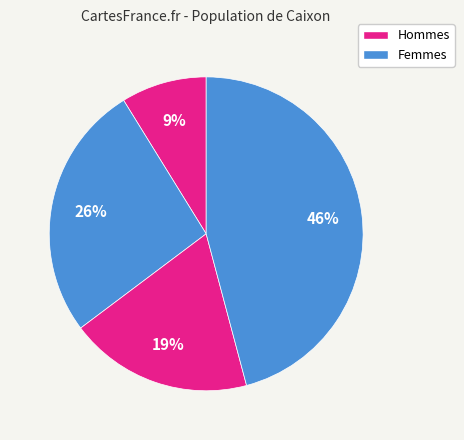

How many segments does this pie chart have?

4